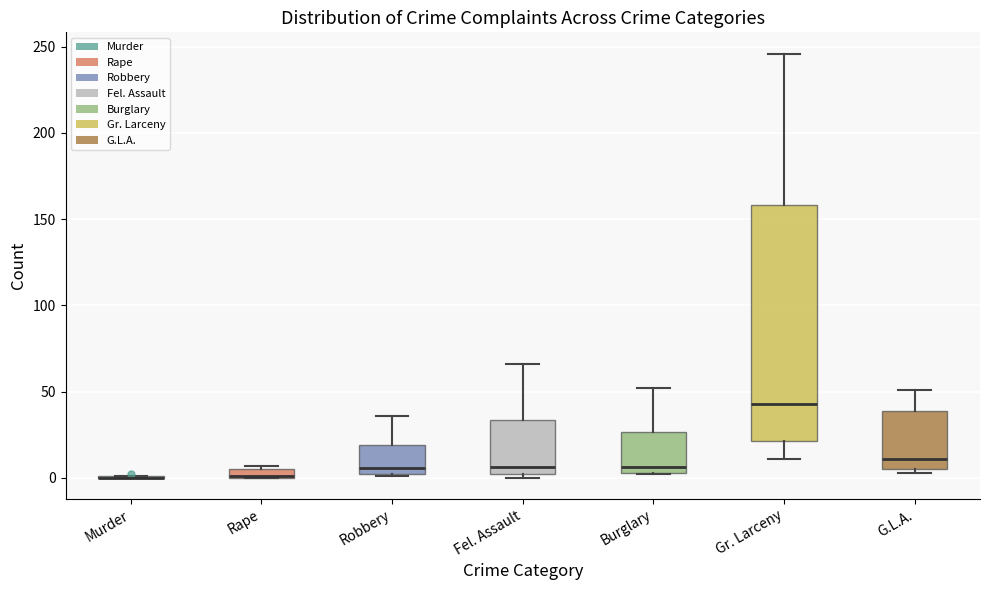

Comparing the boxes themselves (not the whiskers), which one is the tallest?

Gr. Larceny